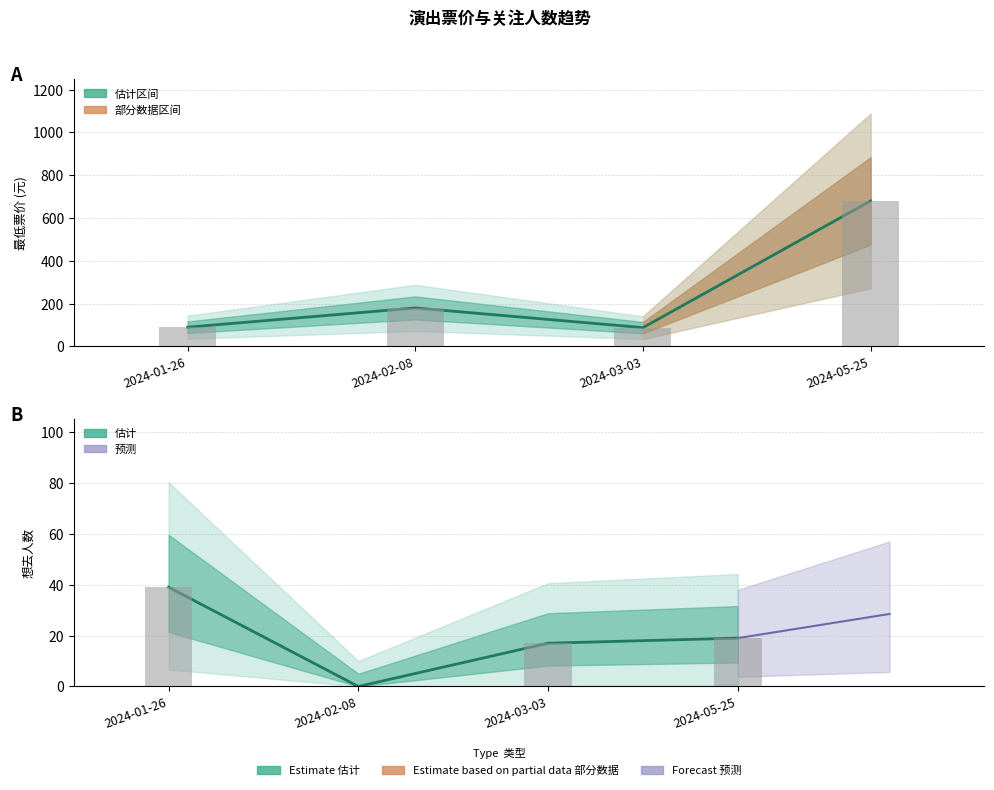

Where is 想去人数 nearest to the value 19?

2024-05-25